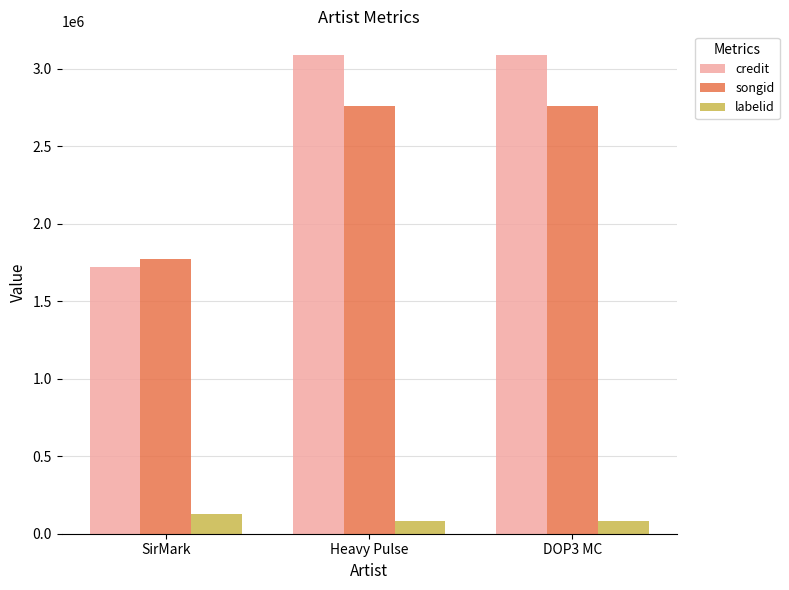

What position from the left is DOP3 MC?

3